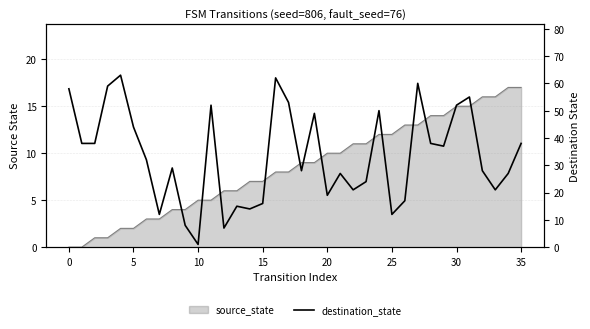

At which category does the chart reach its minimum across all series?

10